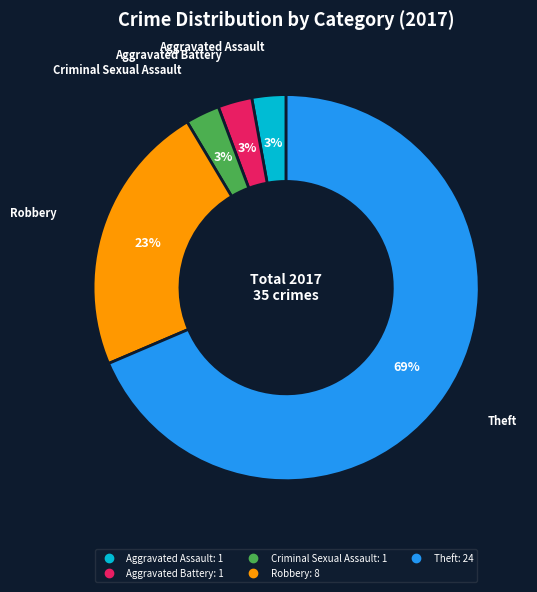

To the nearest percent, what is the average slice percentage?

20%